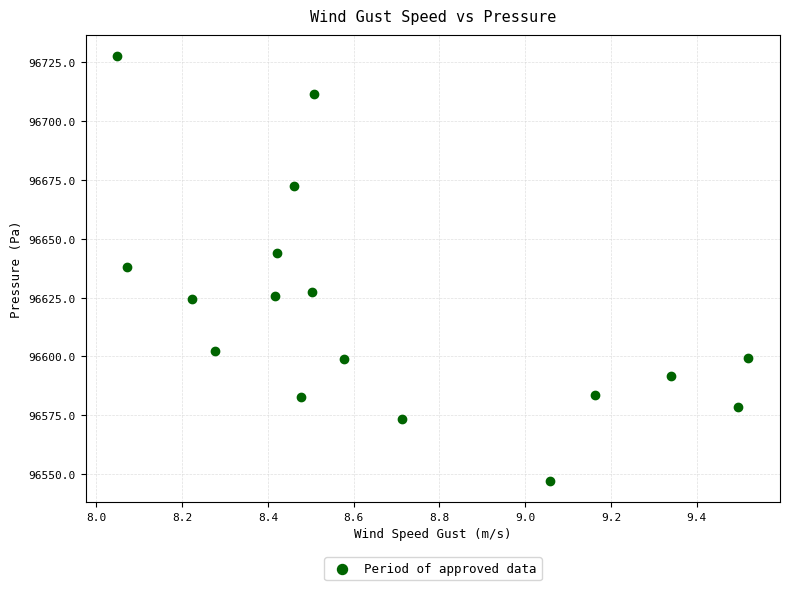

What is the range of Y values (max minus min)?

180.4